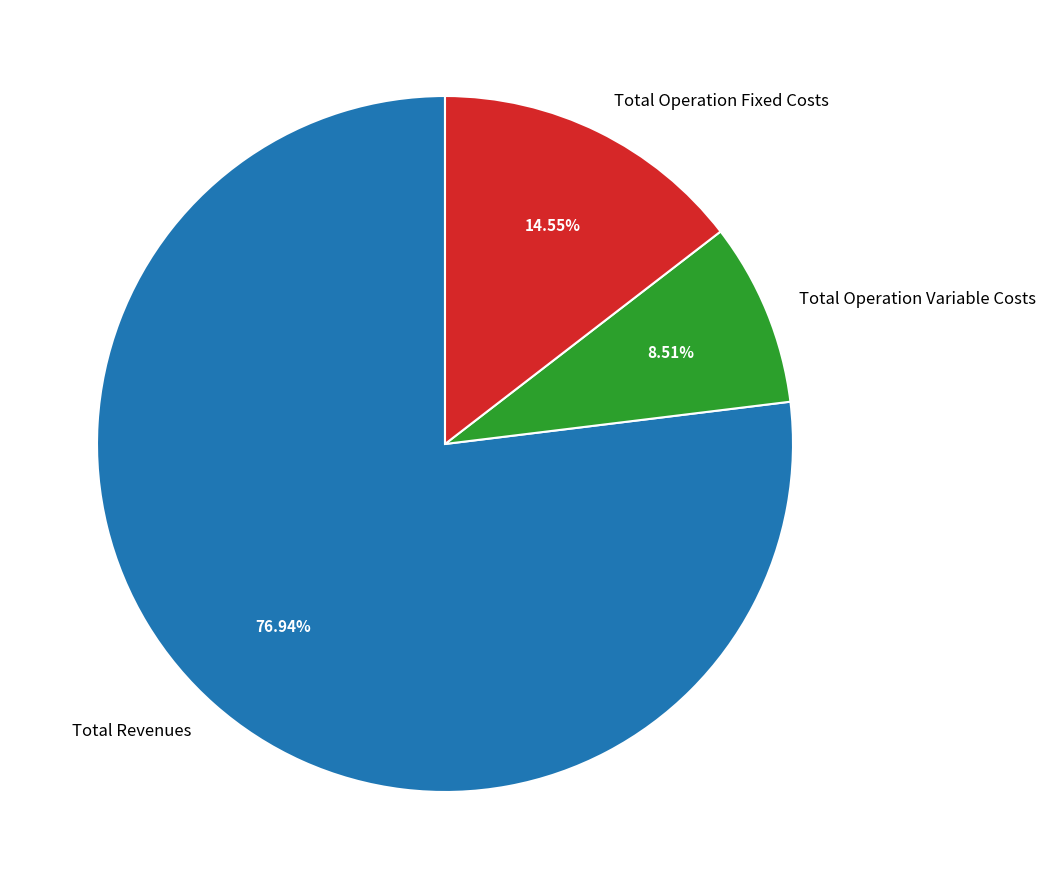

Which has a higher value, Total Operation Variable Costs or Total Revenues?

Total Revenues